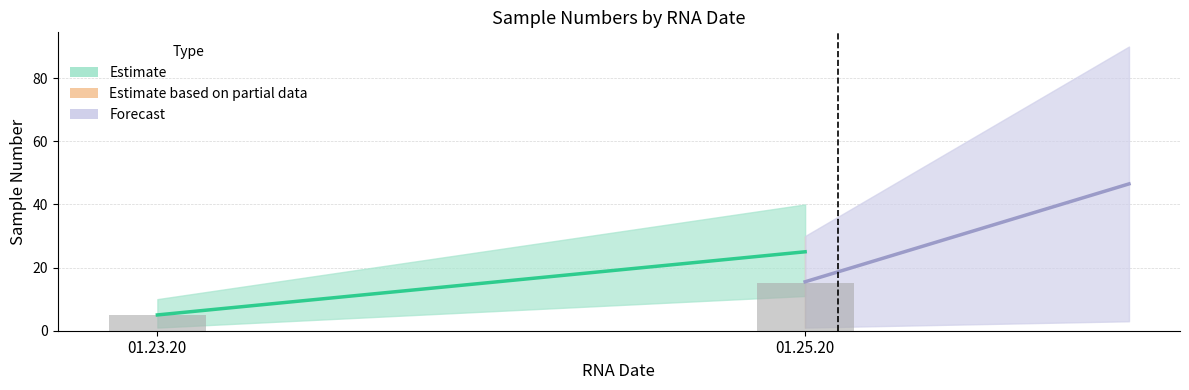

List the labels in order of value, smallest first.

01.23.20, 01.25.20